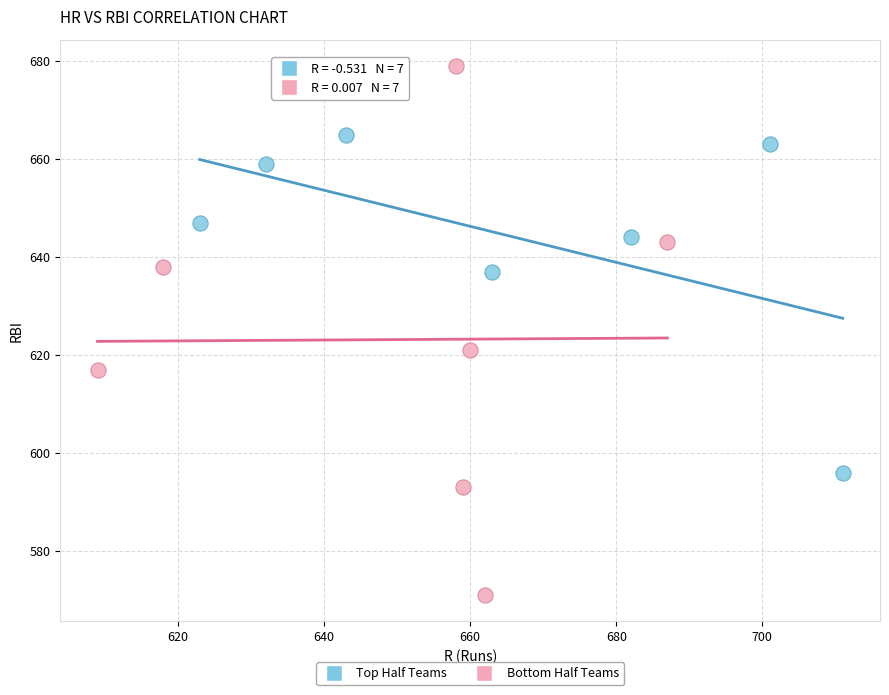

Which series has the widest spread of Y values?

Bottom Half Teams